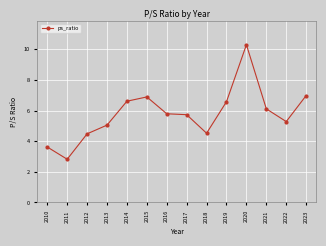

How many series are shown in this chart?

1